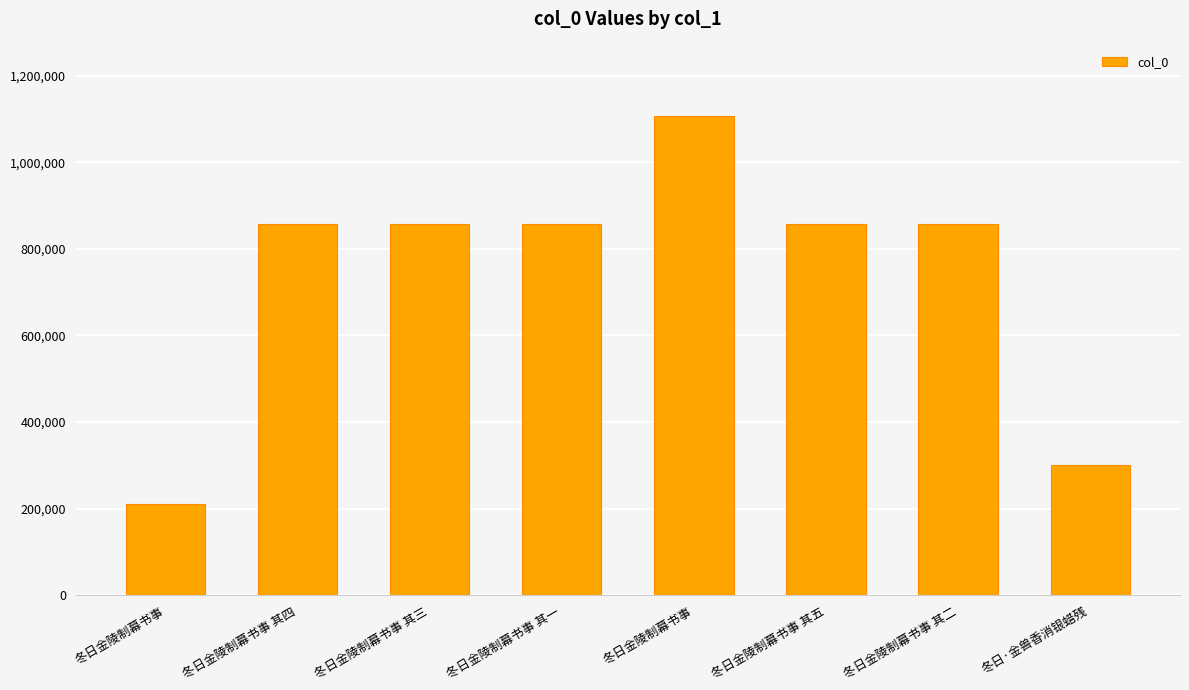

What is the change in value from 冬日金陵制幕书事 to 冬日金陵制幕书事 其二?

+645968